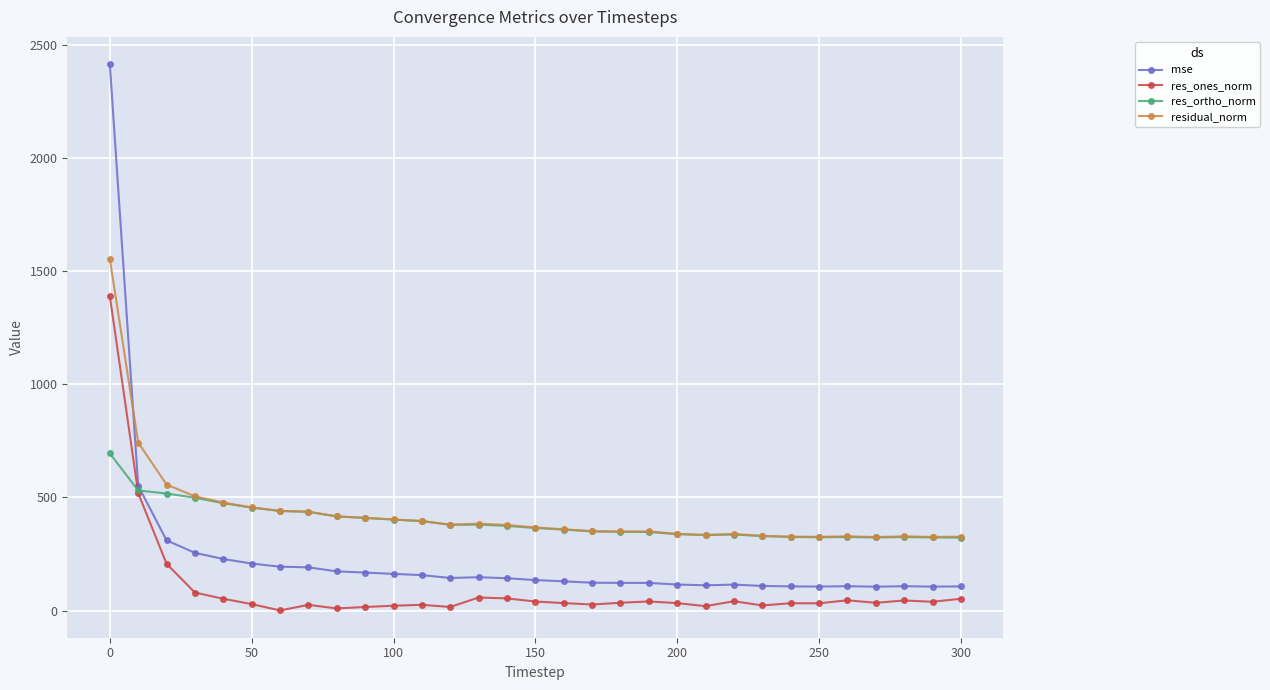

What is the lowest value of the res_ones_norm series?

0.7